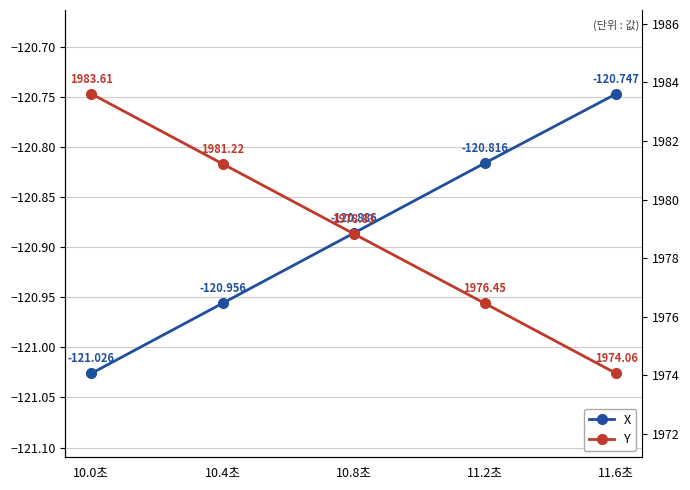

At how many categories does at least one series exceed 352?

5